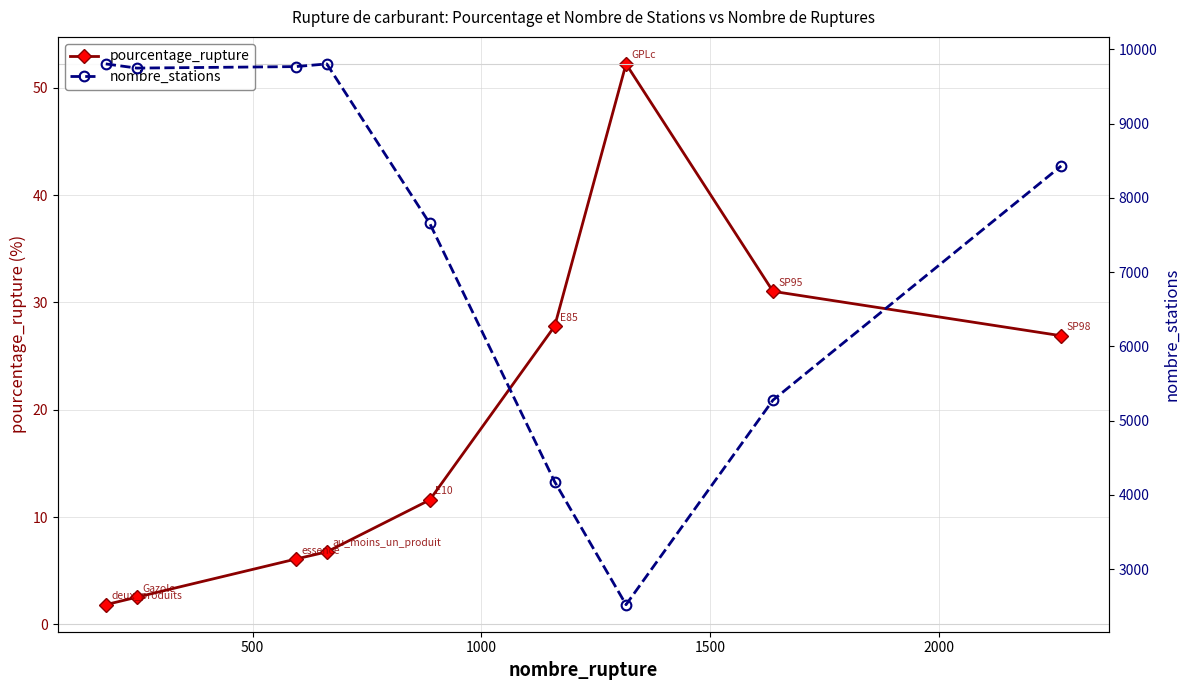

Reading right to left, what are all the values shown in this chart?

pourcentage_rupture: 26.9	31.0	52.2	27.8	11.6	6.8	6.1	2.5	1.8
nombre_stations: 8430.0	5275.0	2520.0	4176.0	7656.0	9804.0	9768.0	9748.0	9804.0